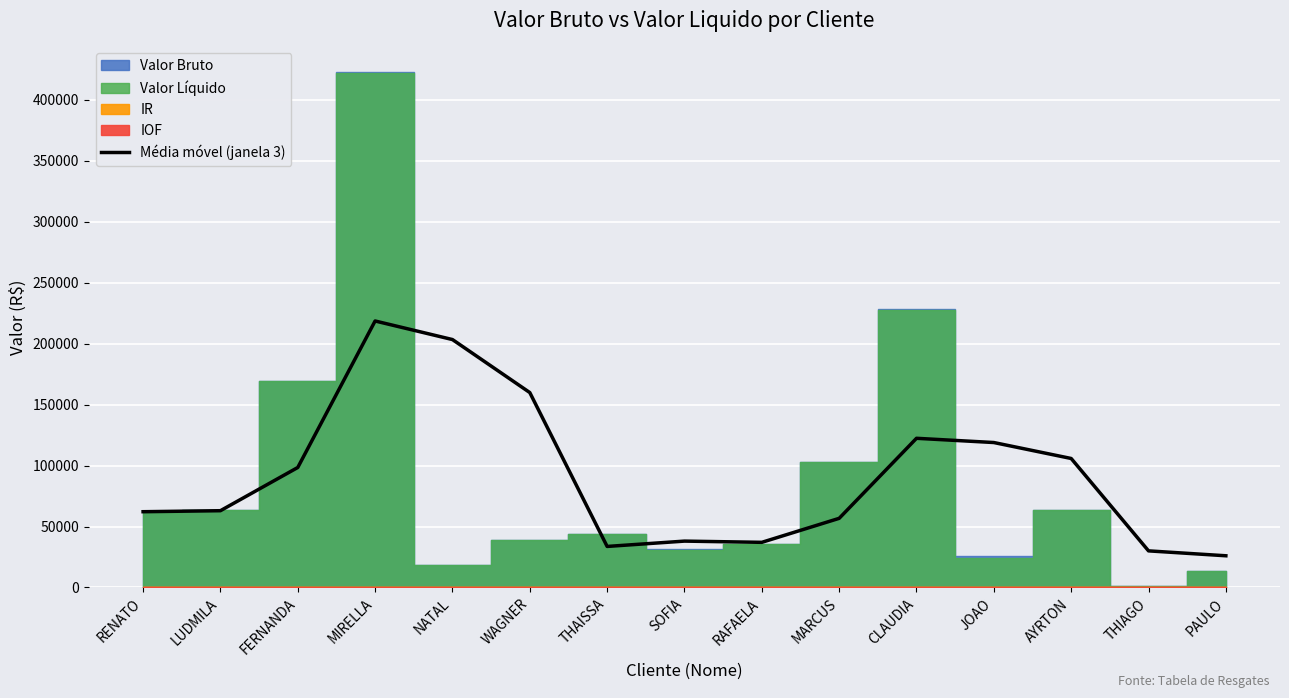

Reading left to right, extract all data points from this chart.

RENATO=62139.7	LUDMILA=62967.8	FERNANDA=98426.2	MIRELLA=218634.2	NATAL=203398.9	WAGNER=159907.4	THAISSA=33644.7	SOFIA=38017.2	RAFAELA=37012.9	MARCUS=56699.7	CLAUDIA=122376.2	JOAO=118903.1	AYRTON=105815.2	THIAGO=30007.6	PAULO=25987.1